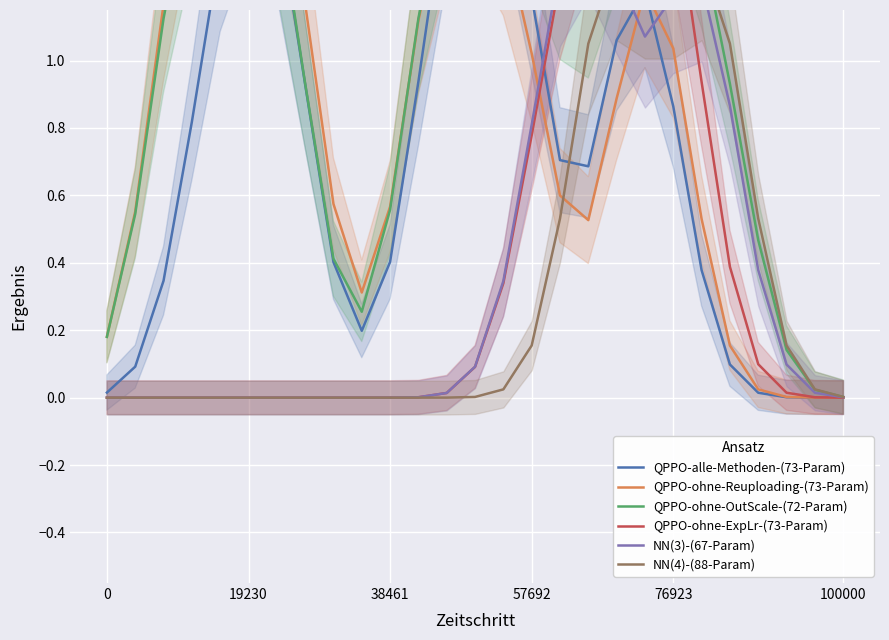

The NN(3)-(67-Param) series shows 0.0 at 7. True or false?

True